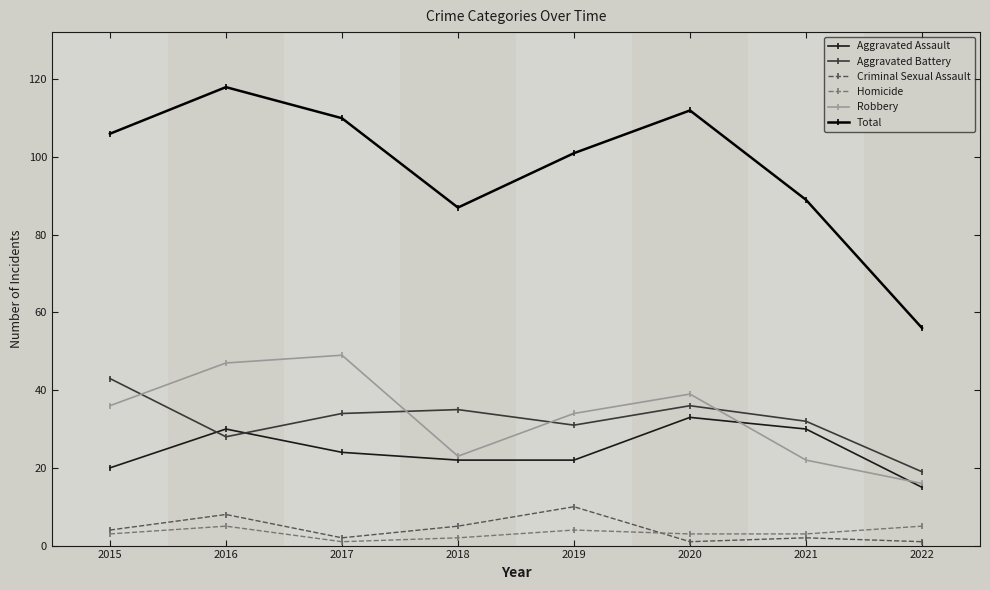

At 2019, list the series in order from largest to smallest.

Total, Robbery, Aggravated Battery, Aggravated Assault, Criminal Sexual Assault, Homicide